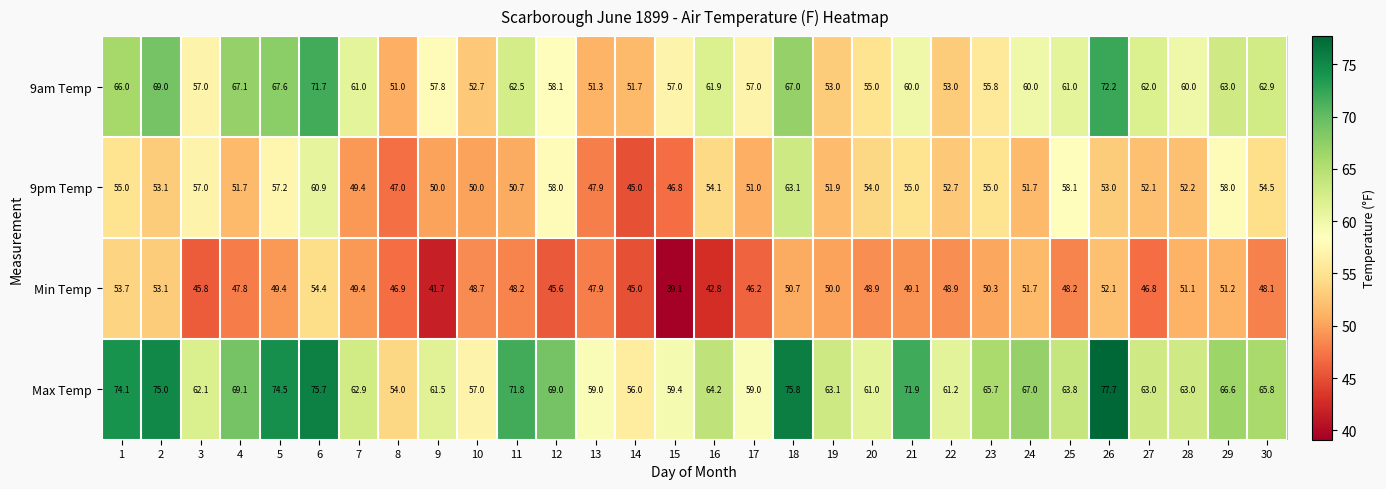

The Max Temp series shows 47.1 at 21. True or false?

False